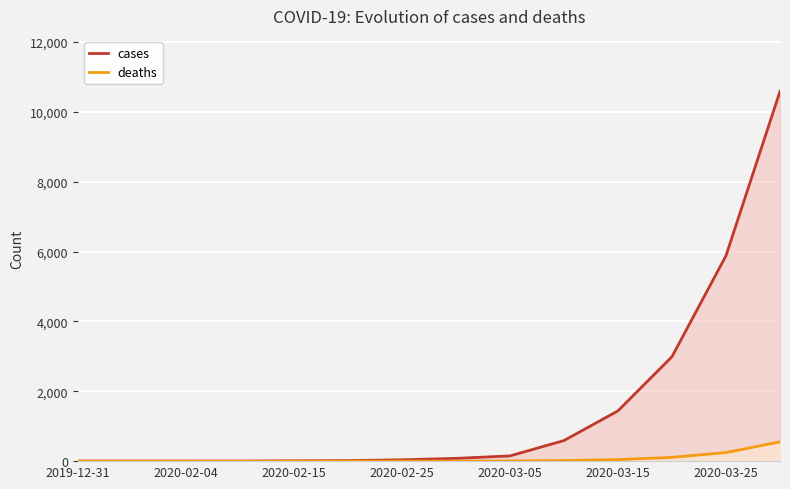

True or false: cases has more than 0 interior local peaks.

False